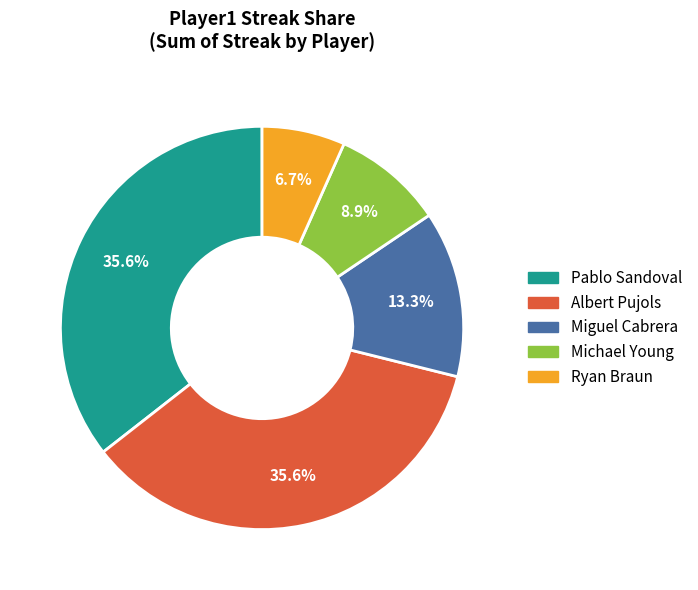

Does any single category account for the majority?

No